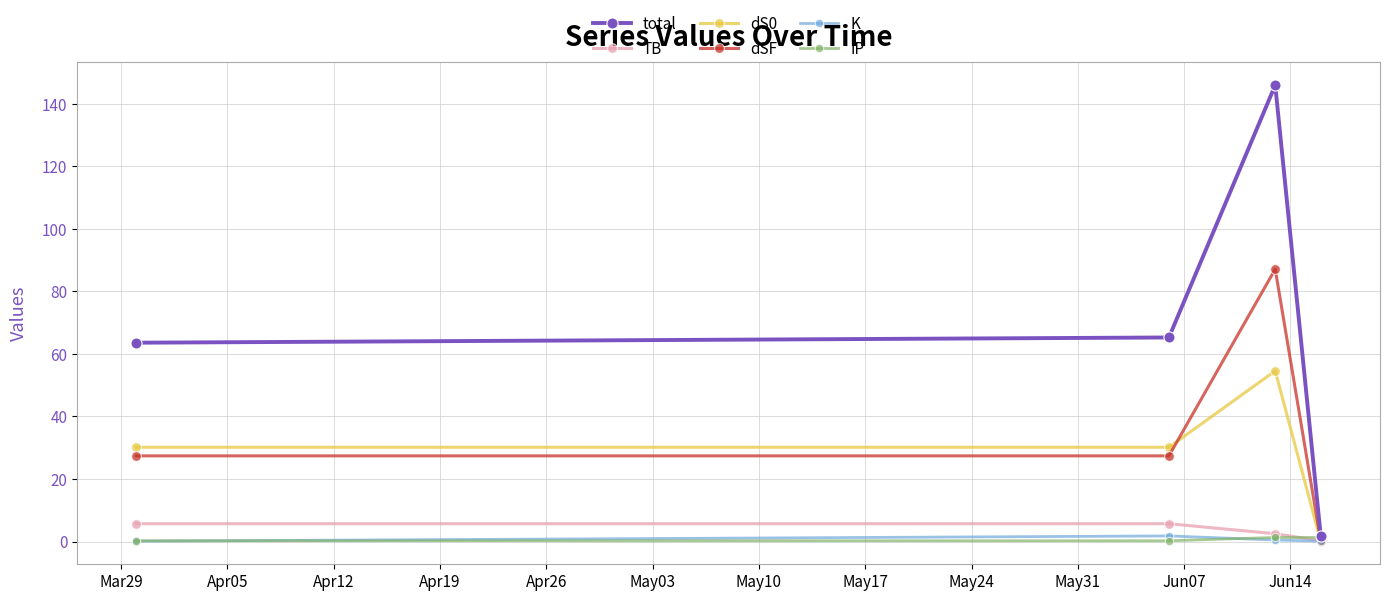

What is the highest value of the K series?

1.8